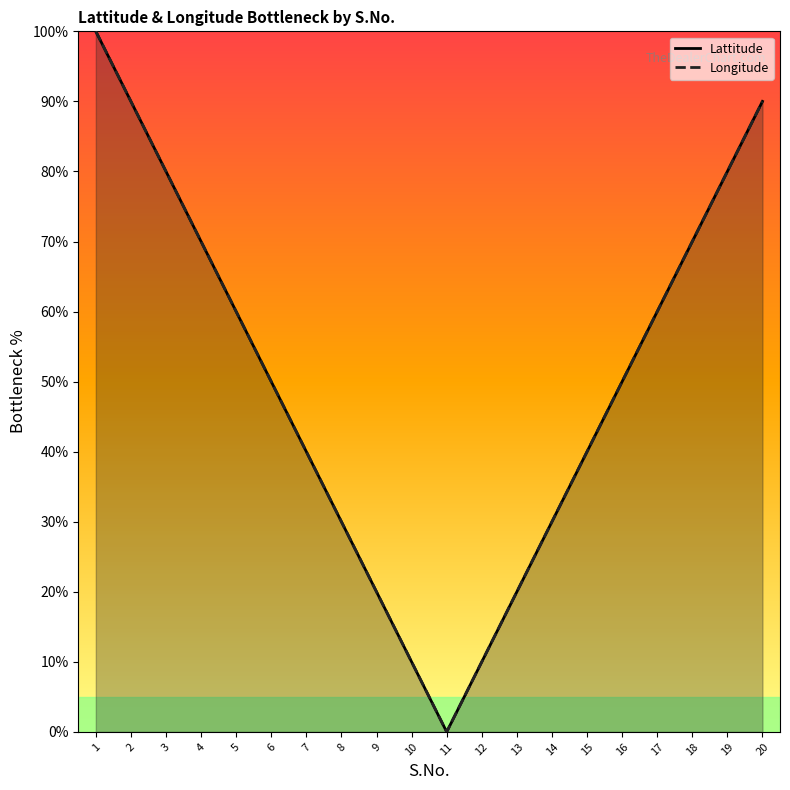

How many interior local valleys does the Longitude series have?

1